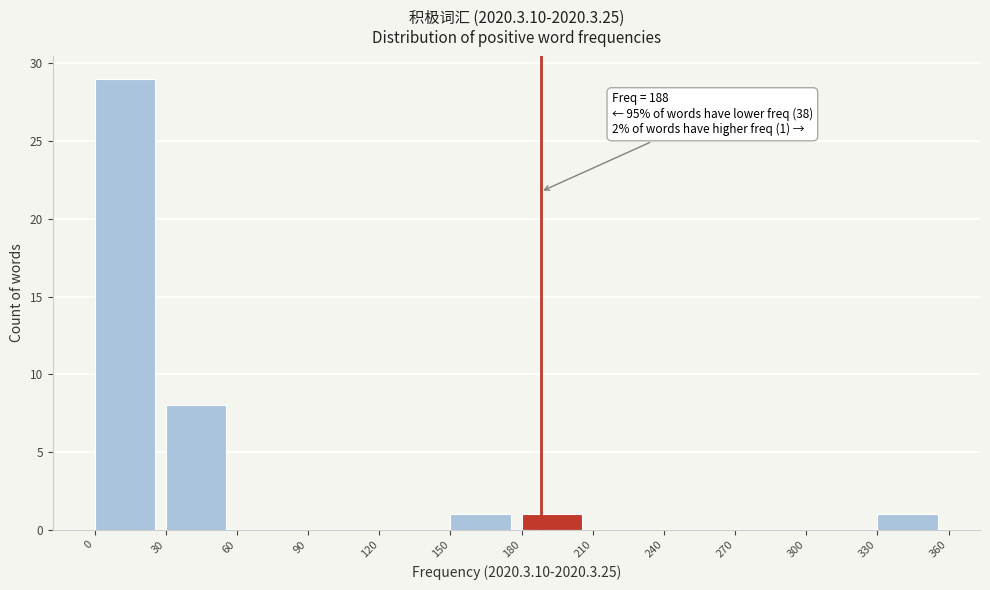

Over which range of the x-axis is the bar tallest?

0 to 30